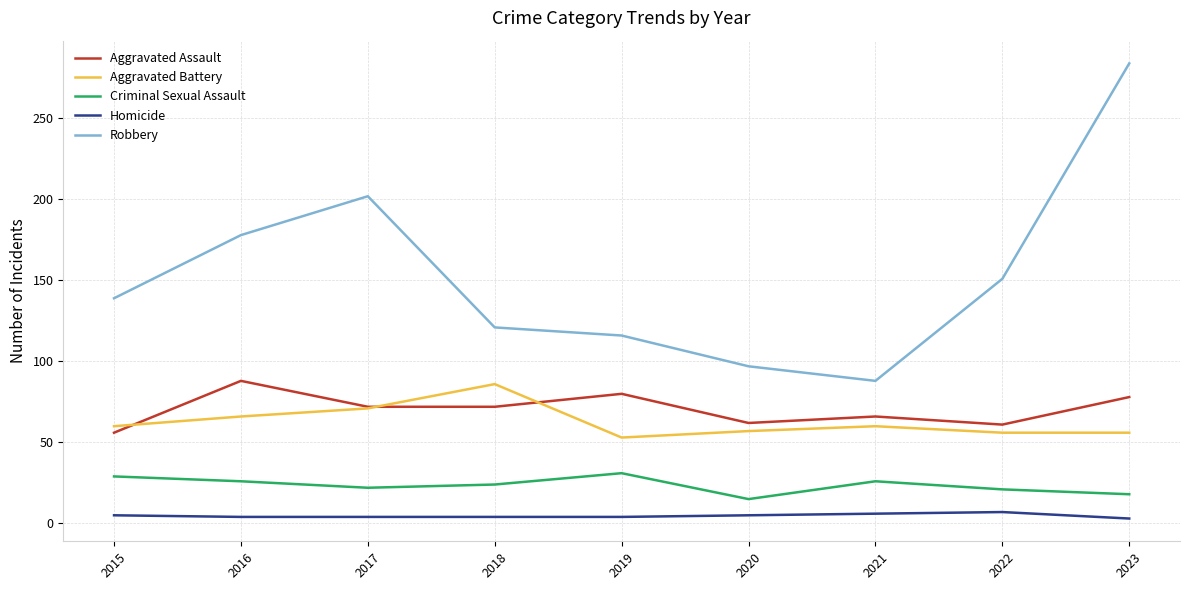

What is the approximate value of Aggravated Assault at 2022, to the nearest 5?

60